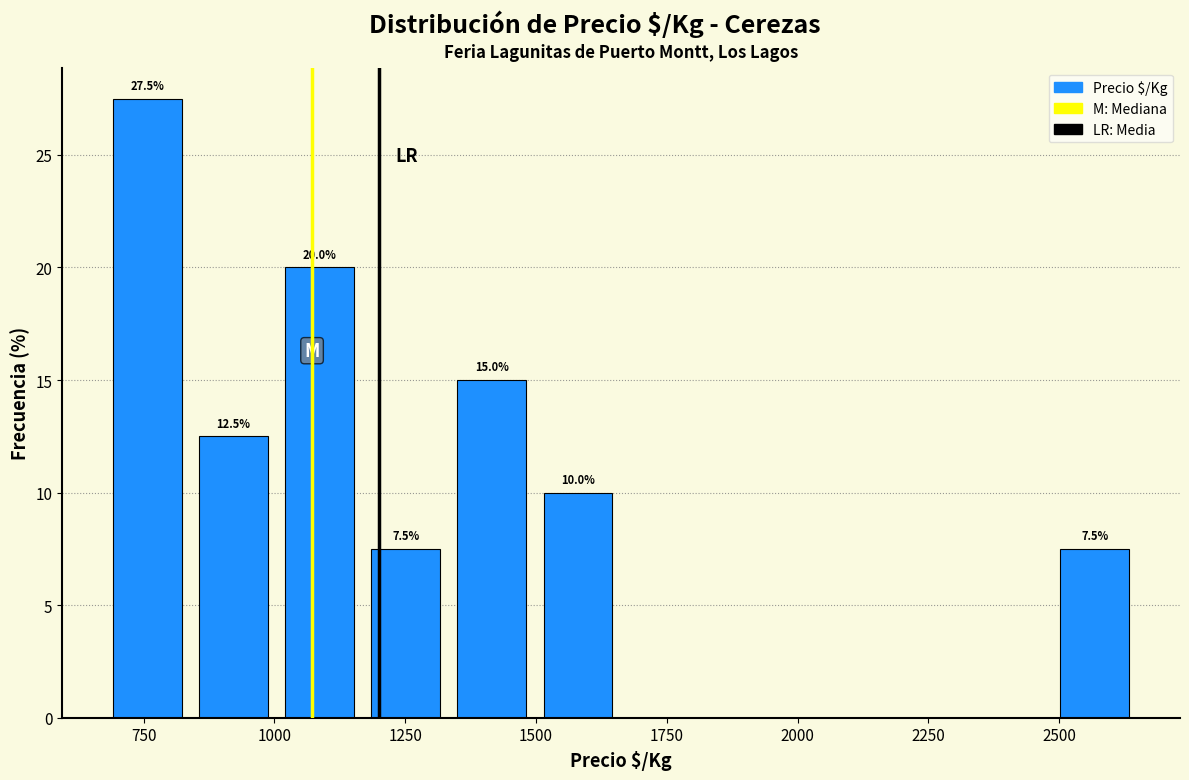

Read against the x-axis, roughly where is the centre of the tallest bar?

750